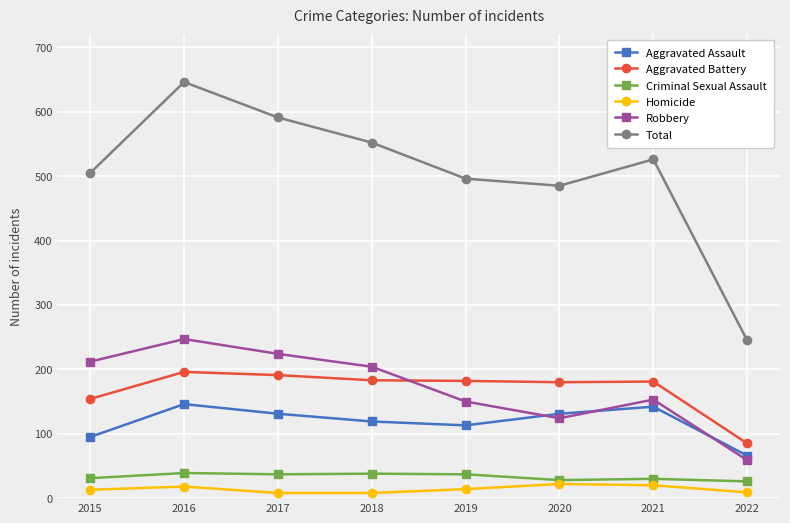

What is the sum of the Robbery values at 2019 and 2017?

374